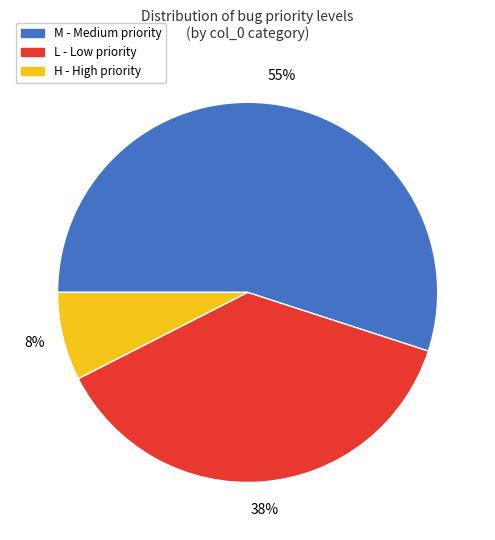

To the nearest percent, what is the average slice percentage?

33%